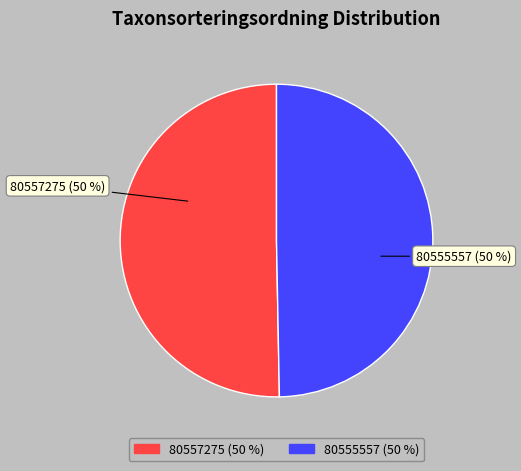

Combined, do 80555557 and 80557275 account for over 50%?

Yes